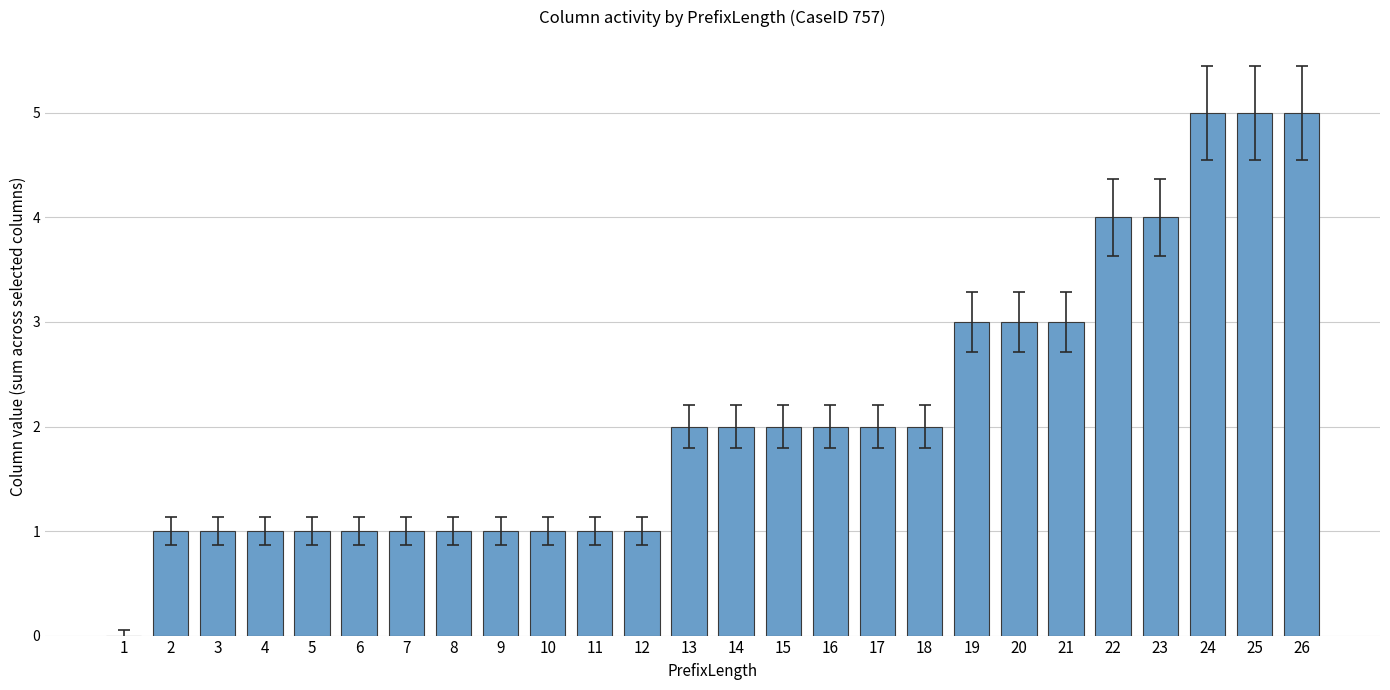

Does the chart contain stacked bars?

No